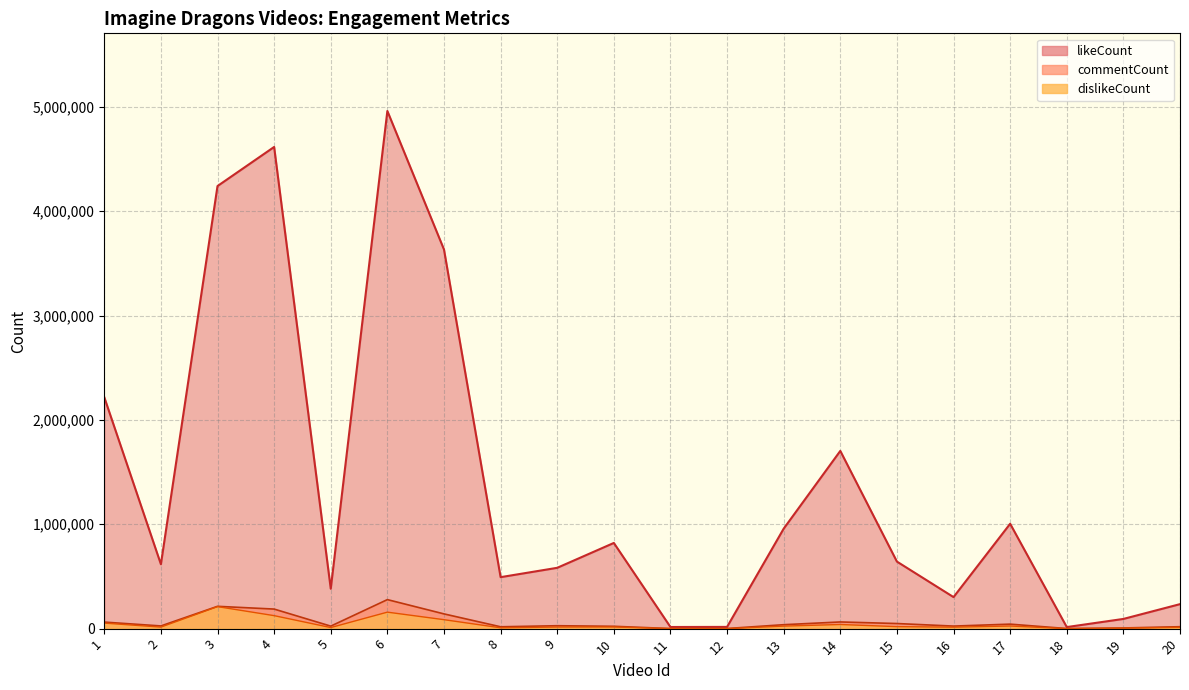

Reading left to right, extract all data points from this chart.

likeCount: 2216893	616853	4240502	4614890	382344	4959597	3632625	493126	582723	820938	15615	16555	957686	1702786	642307	302105	1004825	14890	92929	234617
dislikeCount: 52929	14695	210913	124434	10296	157968	85757	7980	15337	15911	700	208	24168	39649	19174	14186	25111	322	4485	12657
commentCount: 62661	25752	213703	187429	23988	278059	141172	17703	27878	22384	682	1106	37709	63933	48853	24384	43048	822	6432	18450